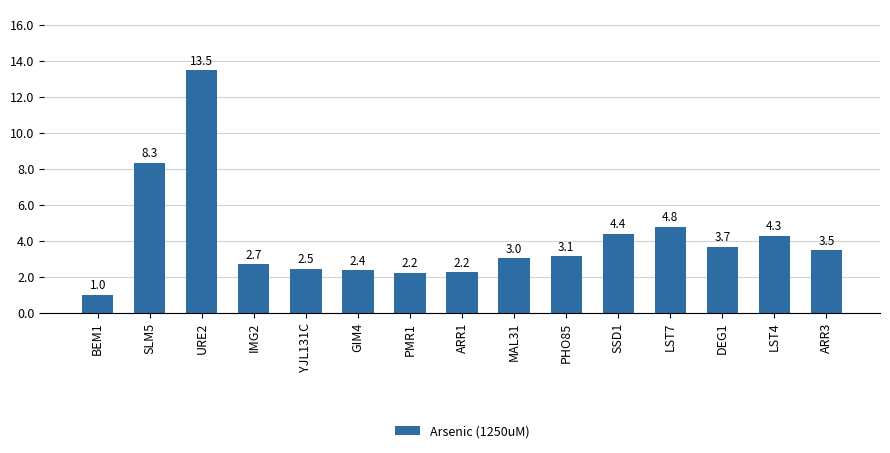

What is the sum of the values at ARR1 and SSD1?

6.6